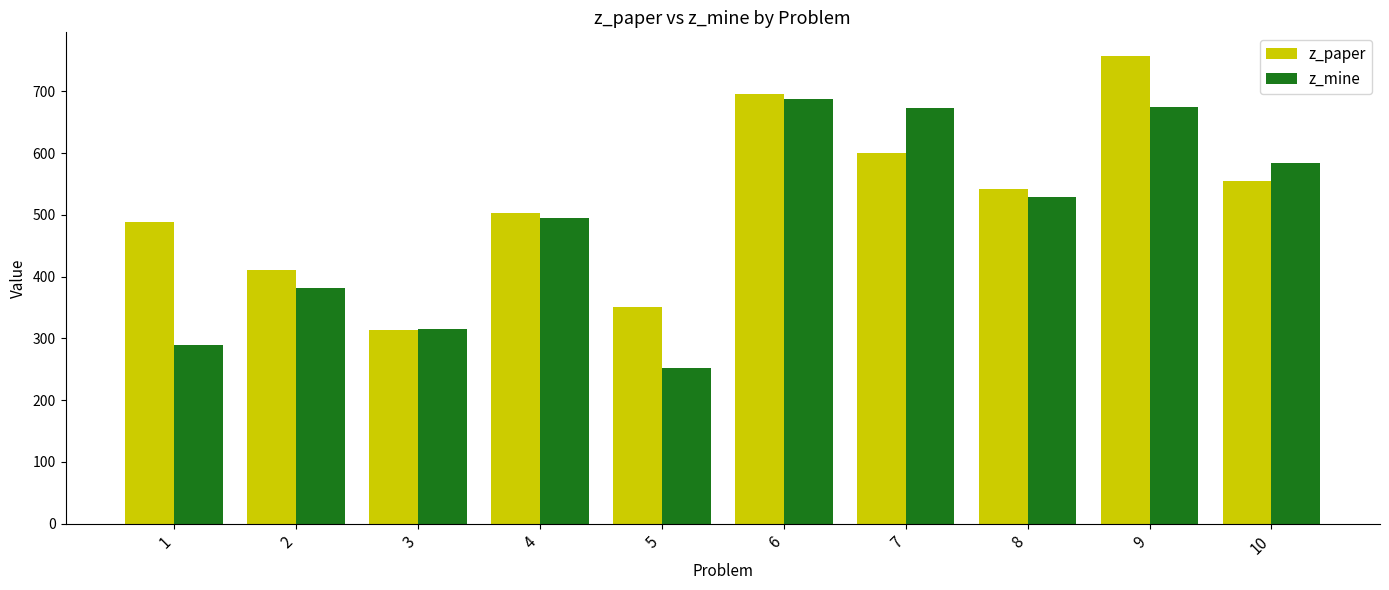

How many data points in z_paper are less than 541?

5